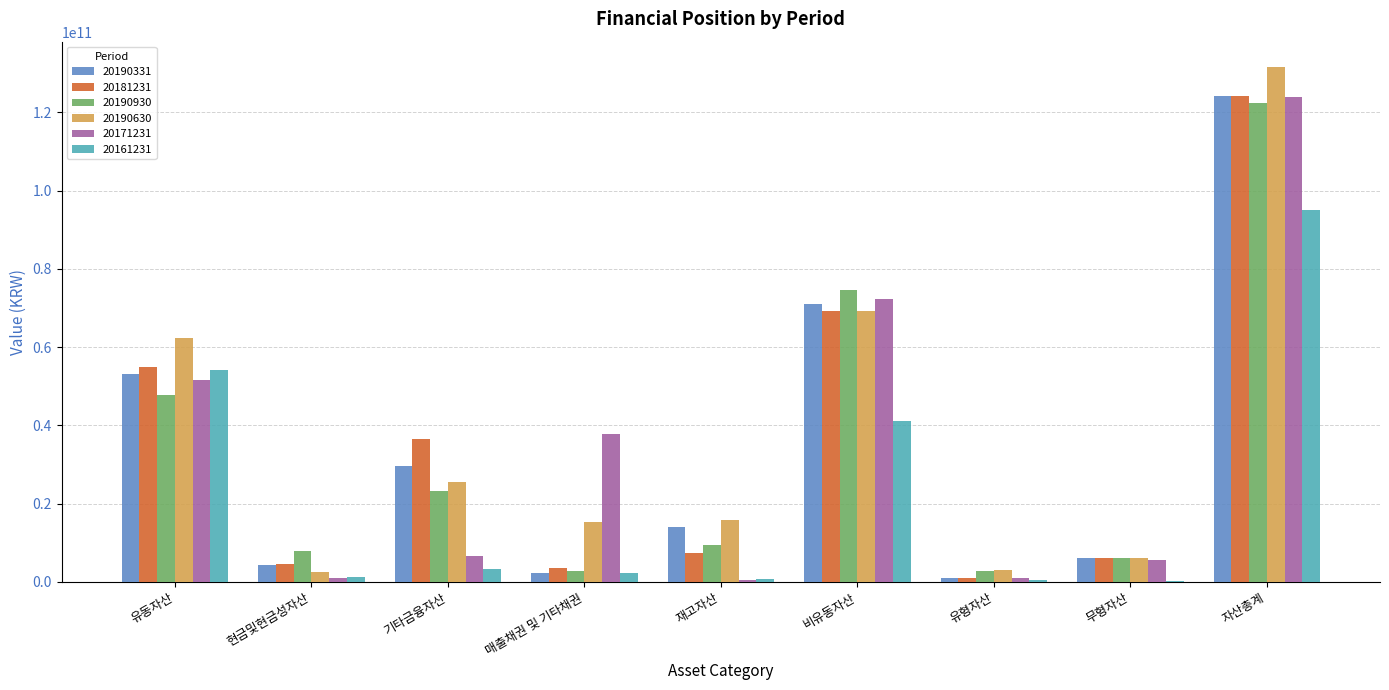

How many distinct data groups are displayed?

6